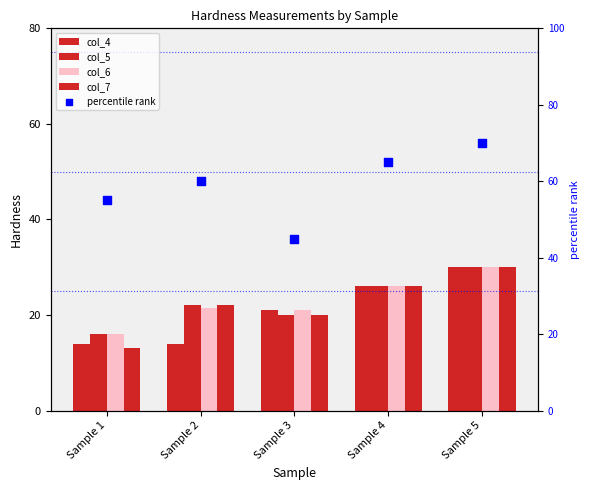

Which series contains the lowest Y value?

col_7